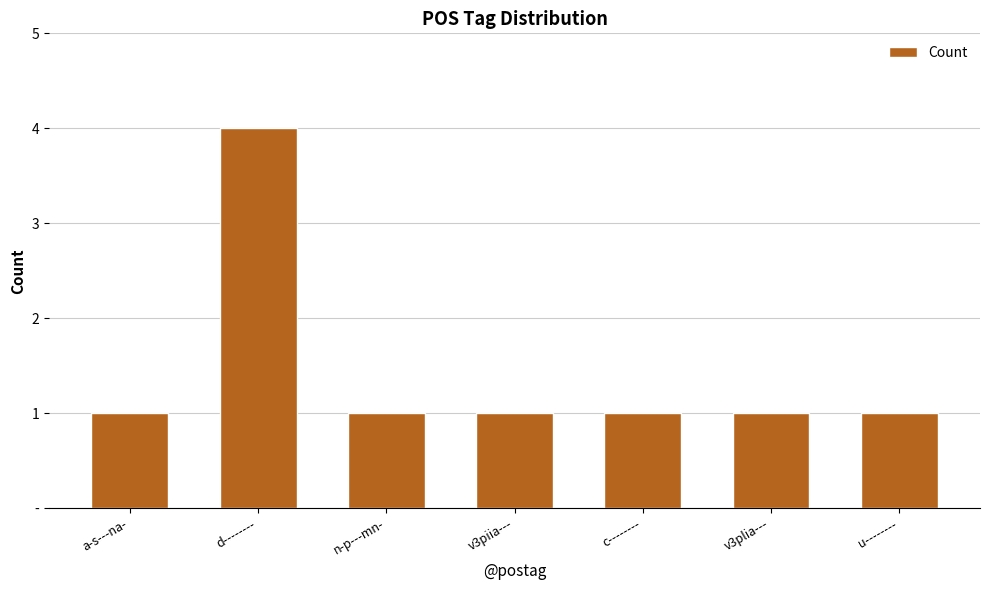

At which category does the chart reach its peak across all series?

d--------